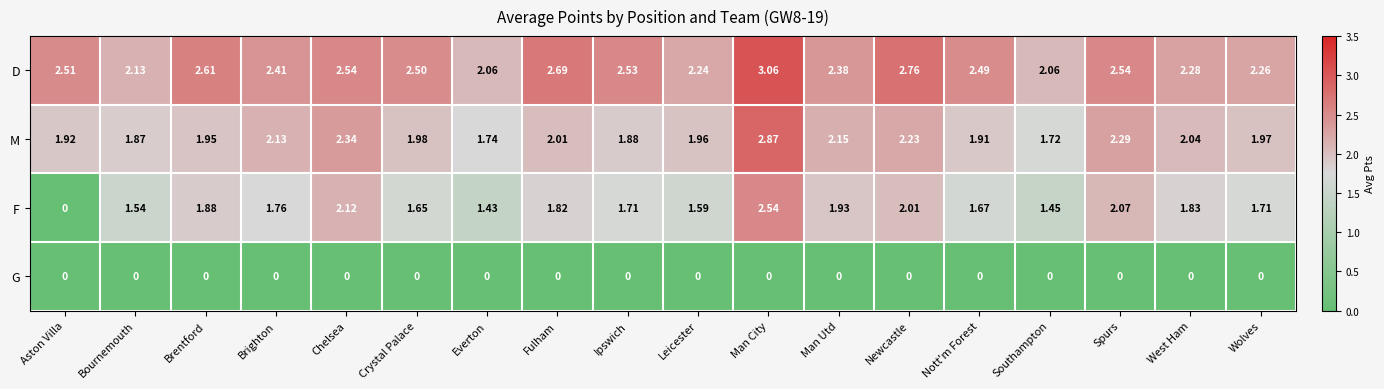

Between Aston Villa and Spurs, which series saw the biggest shift?

F